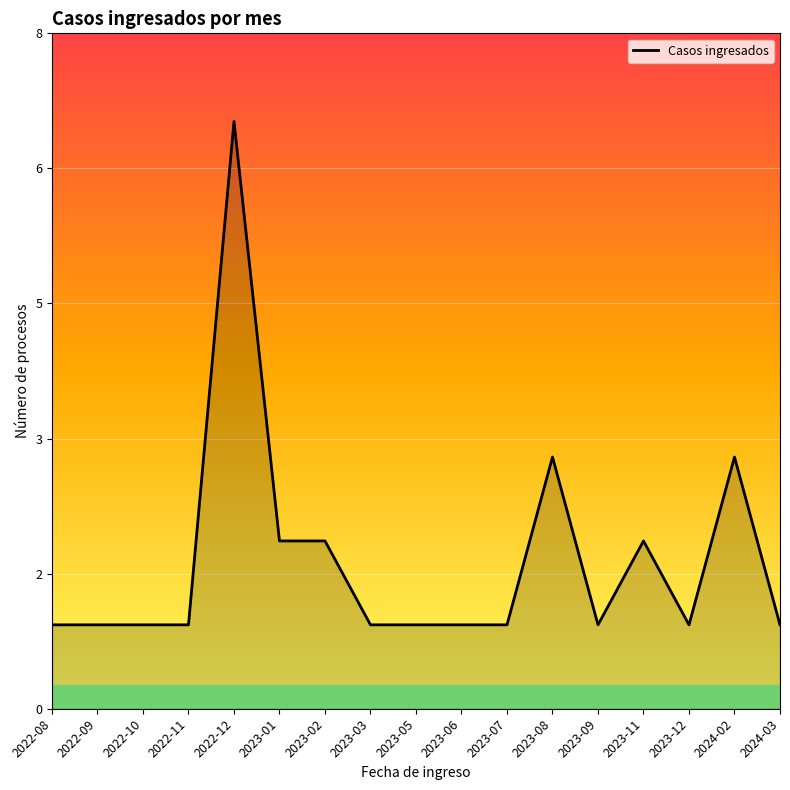

Reading left to right, list all the values displayed in this chart.

2022-08=1	2022-09=1	2022-10=1	2022-11=1	2022-12=7	2023-01=2	2023-02=2	2023-03=1	2023-05=1	2023-06=1	2023-07=1	2023-08=3	2023-09=1	2023-11=2	2023-12=1	2024-02=3	2024-03=1